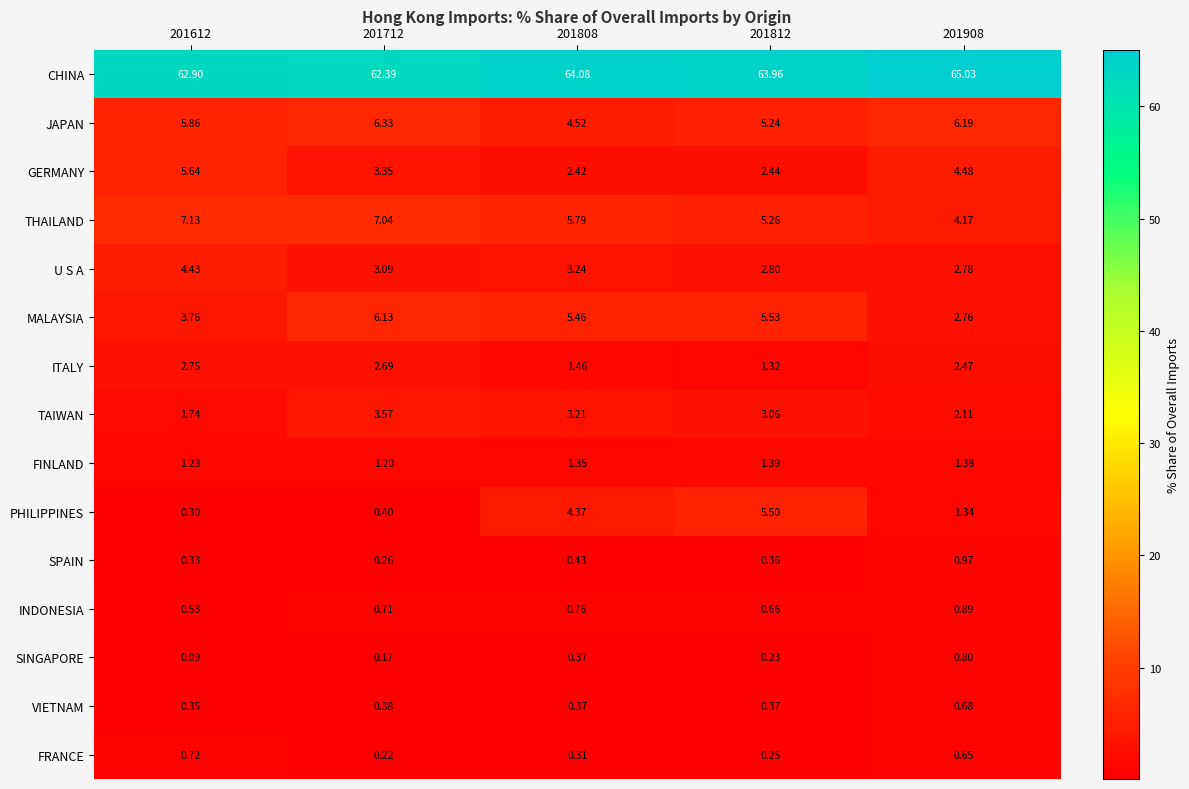

Which series has the largest range (max minus min)?

PHILIPPINES